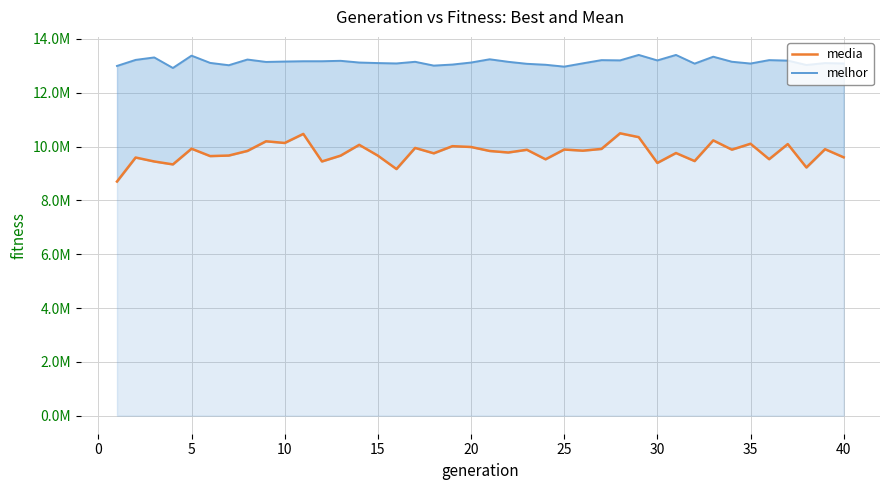

True or false: melhor and media cross at least once.

False